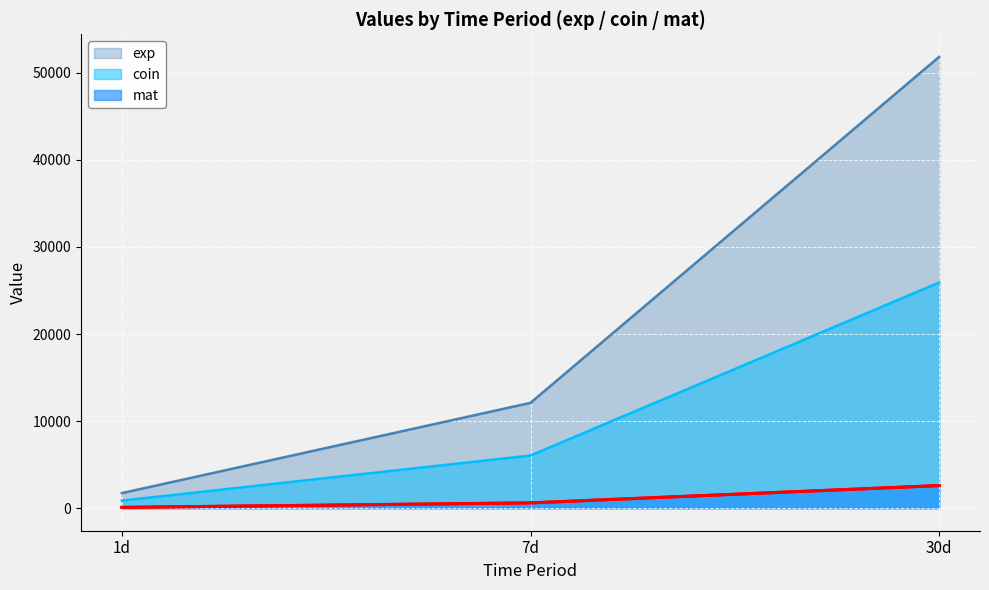

Which series has the largest range (max minus min)?

exp